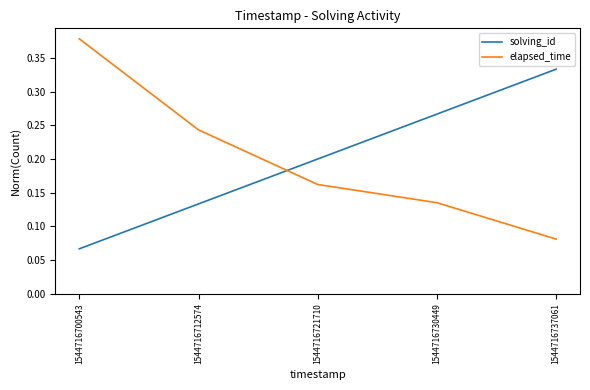

At how many categories does at least one series exceed 0?

5